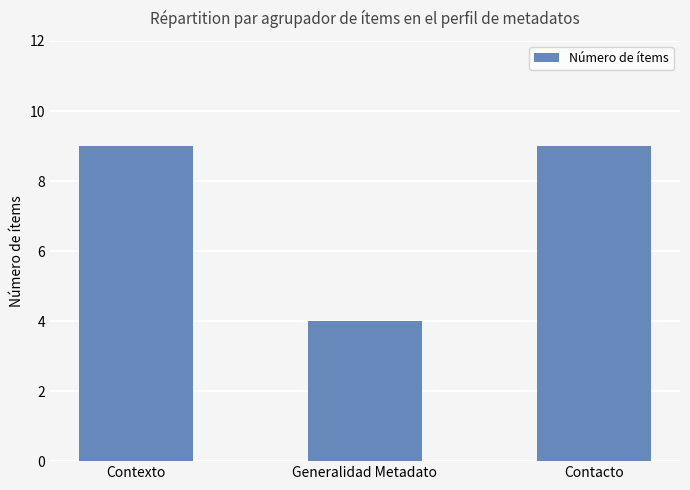

Is it true that the value at Generalidad Metadato is 4?

True